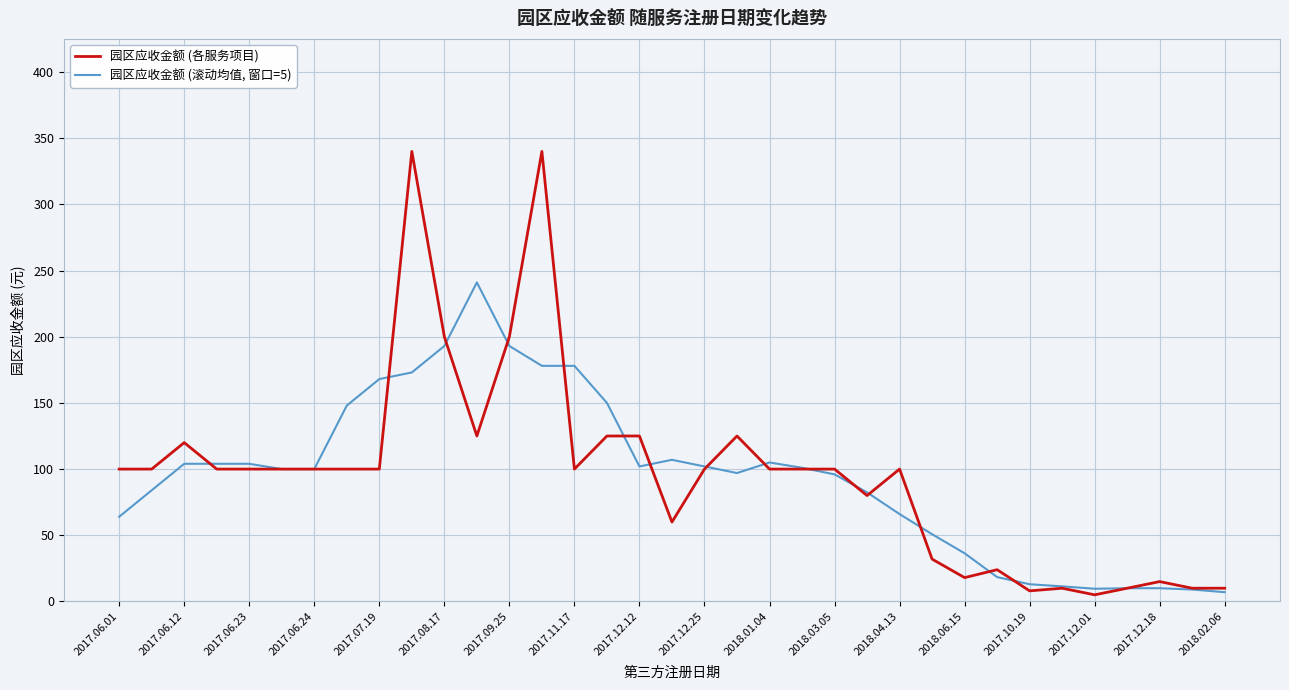

At how many categories does at least one series exceed 322?

2